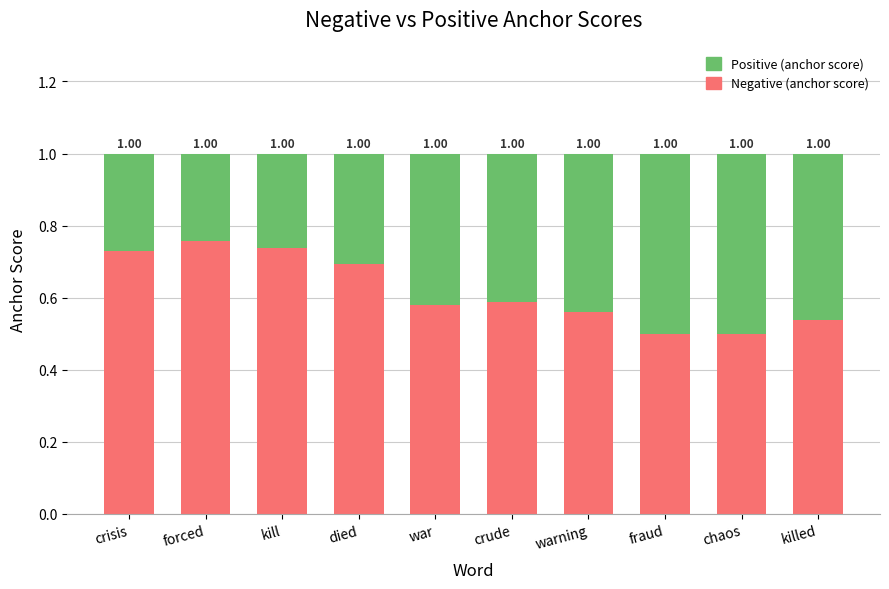

Are the bars horizontal?

No